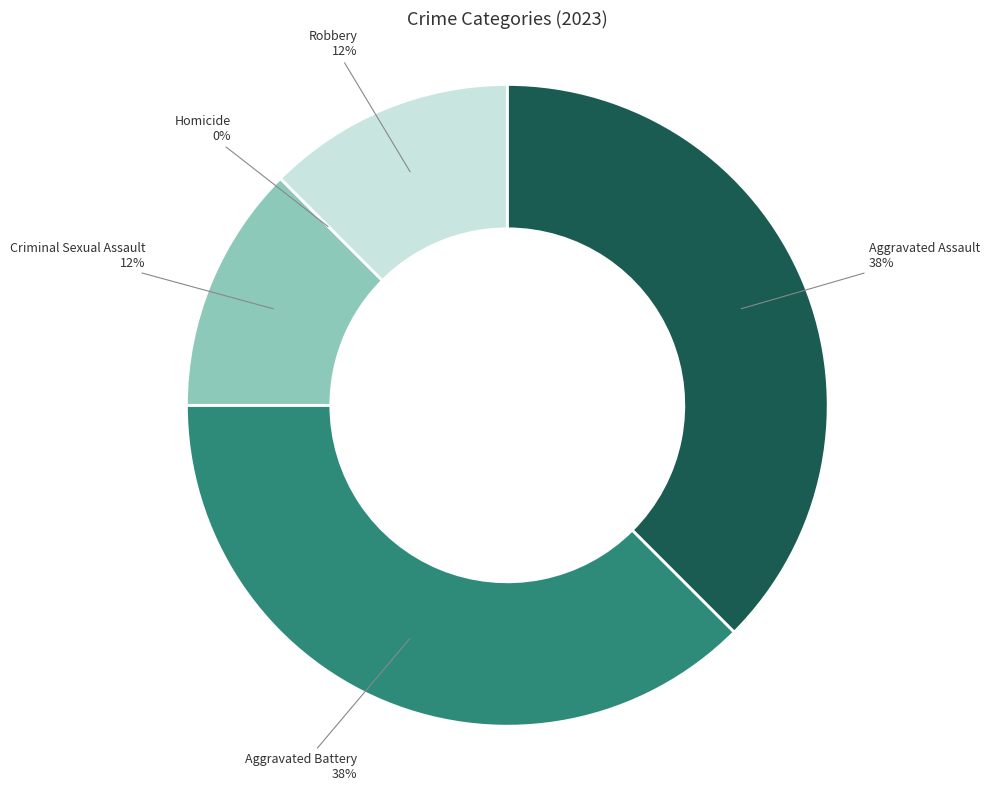

Does Robbery account for over 50% of the chart?

No